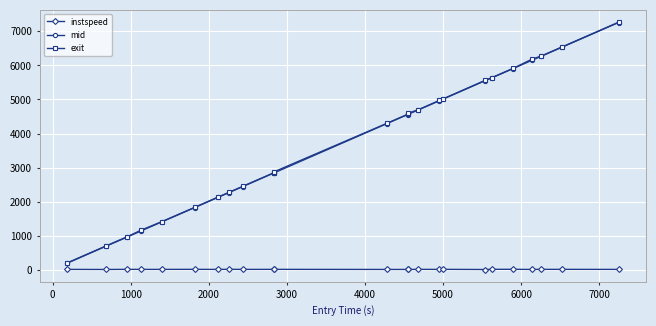

Does the chart display data point markers on the line(s)?

Yes